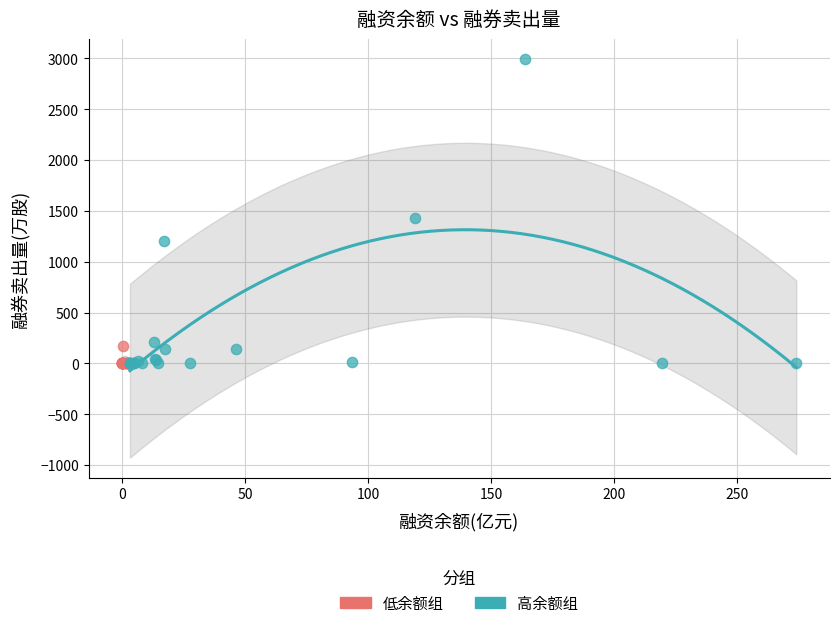

Which series reaches the maximum Y coordinate?

高余额组